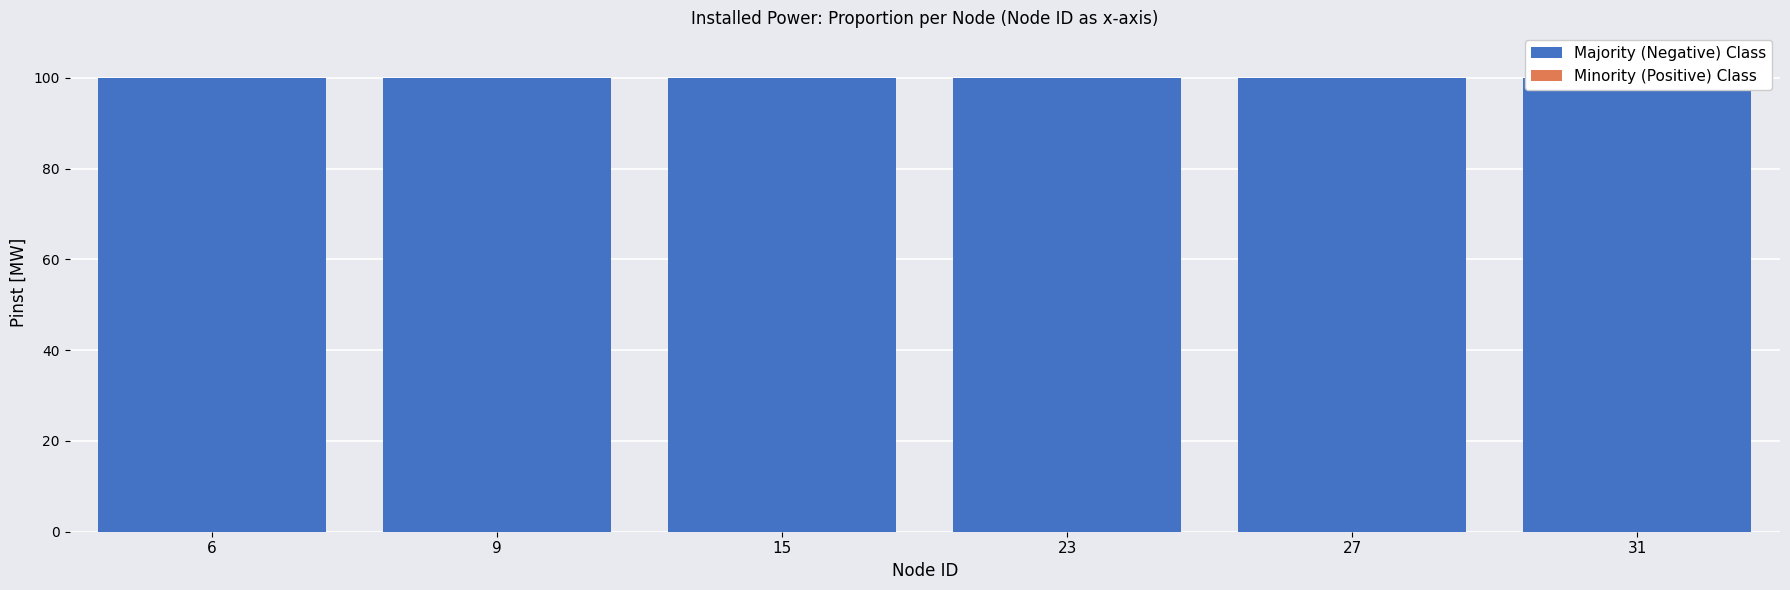

List the series in order of their peak value, highest first.

Majority (Negative) Class, Minority (Positive) Class